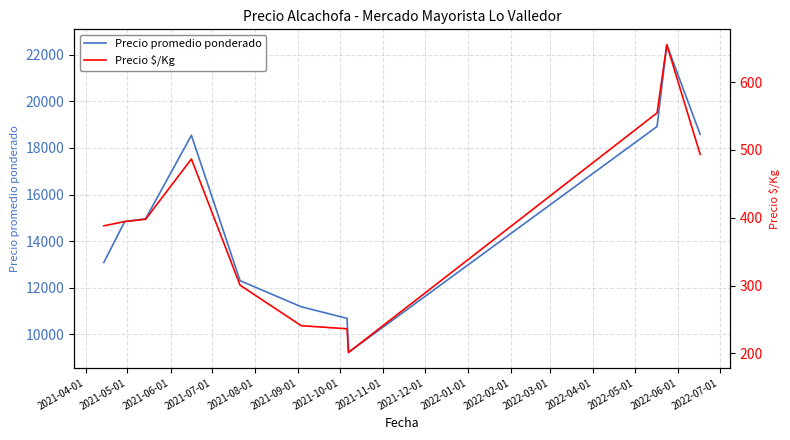

What is the average value of the Precio promedio ponderado series?

14975.2